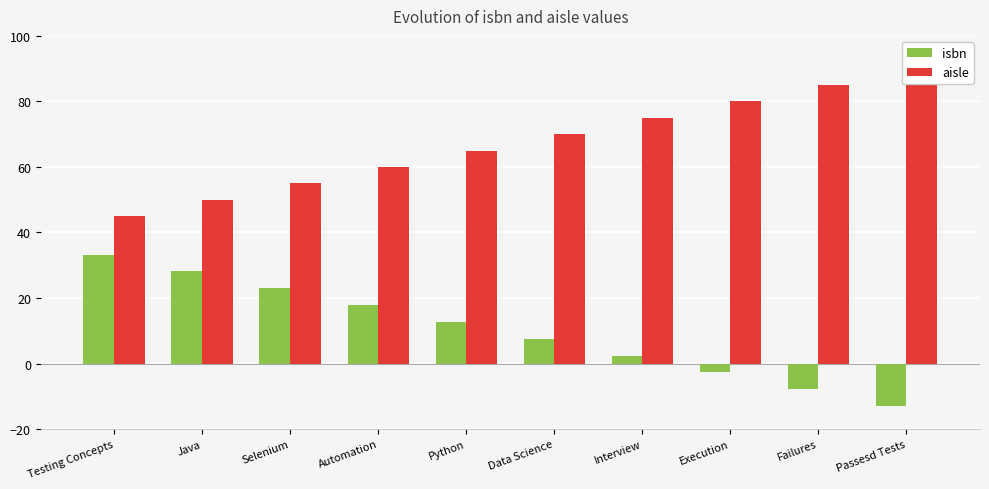

The aisle series shows 65.0 at Python. True or false?

True